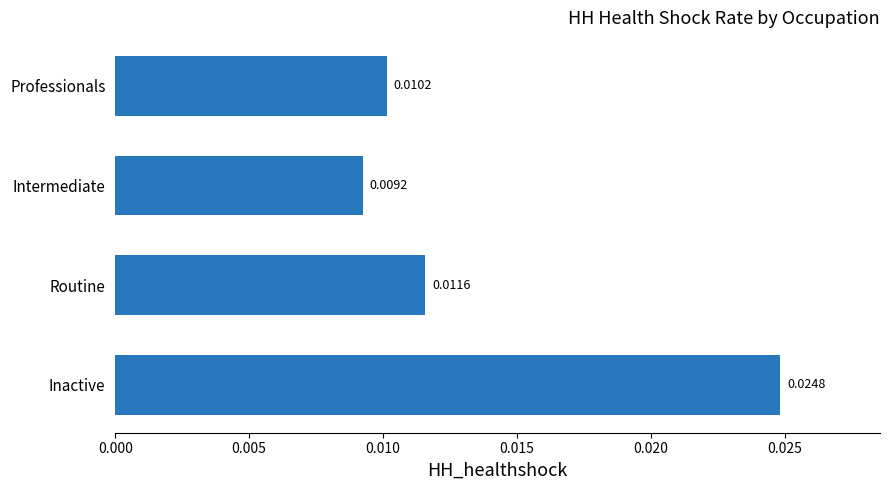

Count the values in the range 0 to 1.

4